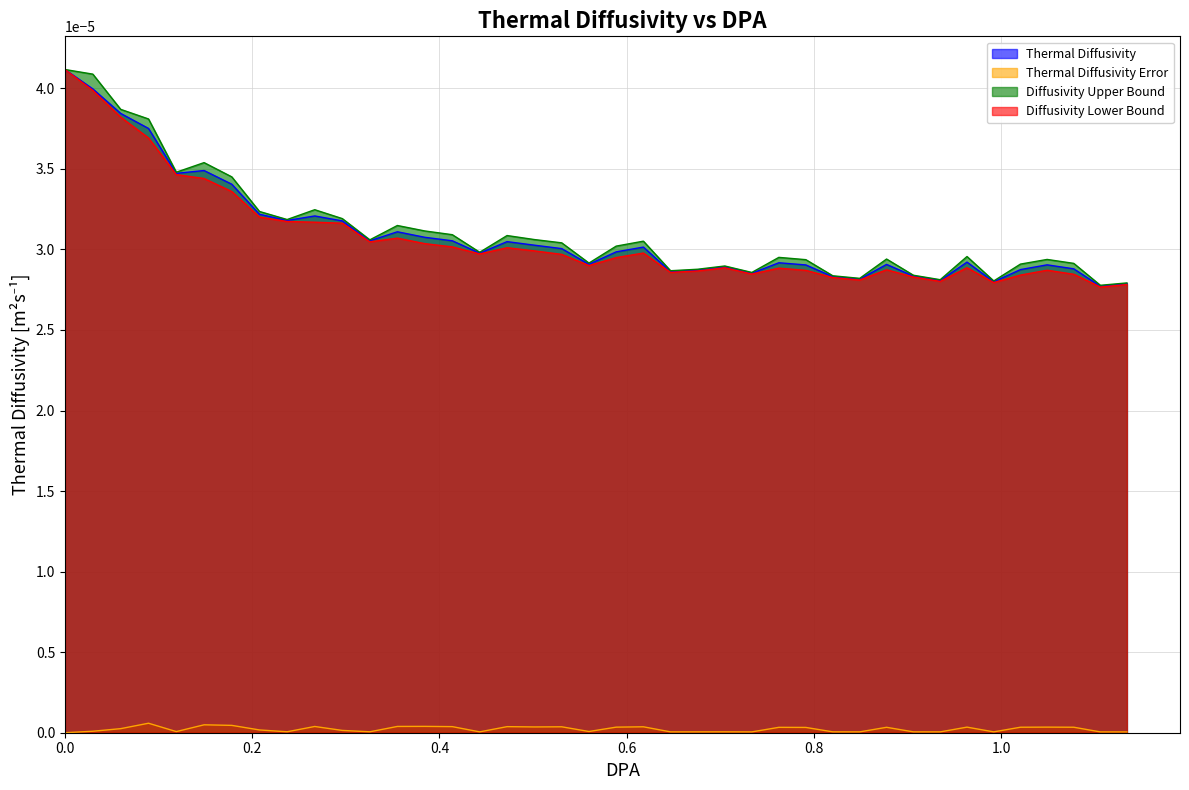

How many interior local peaks does the Thermal Diffusivity series have?

10